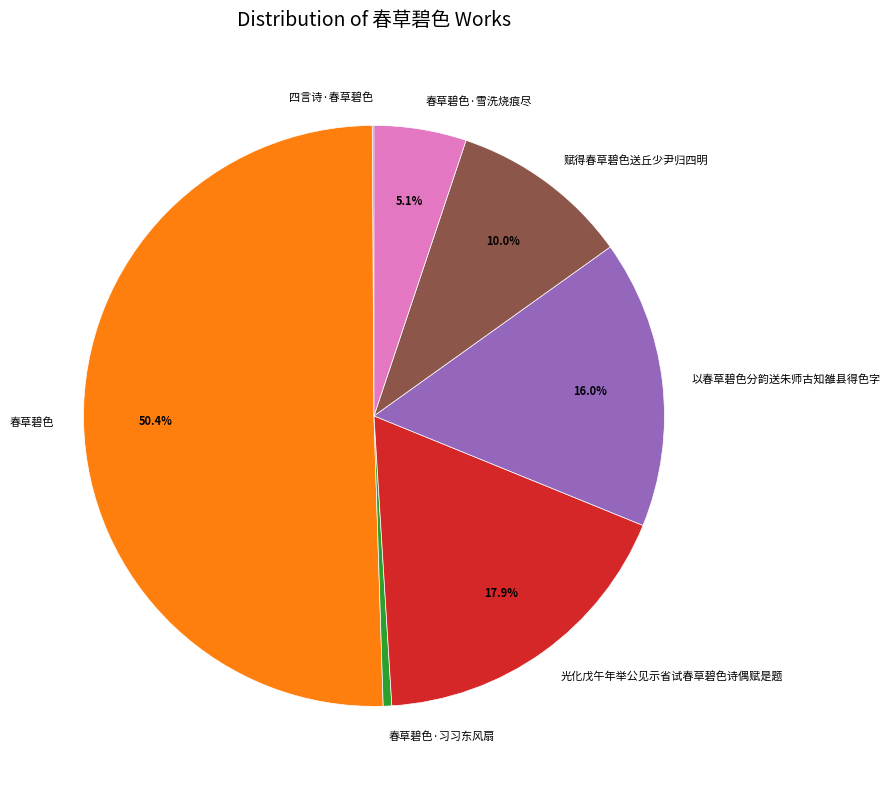

To the nearest percent, what portion does 春草碧色 represent?

50%